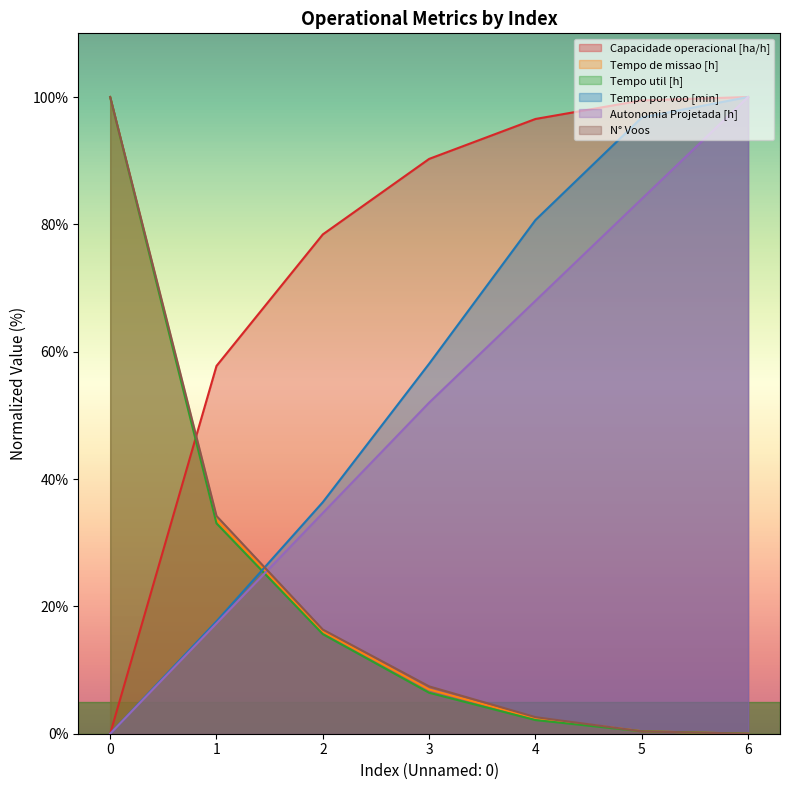

The Tempo de missao [h] series shows 33.6 at 1. True or false?

True